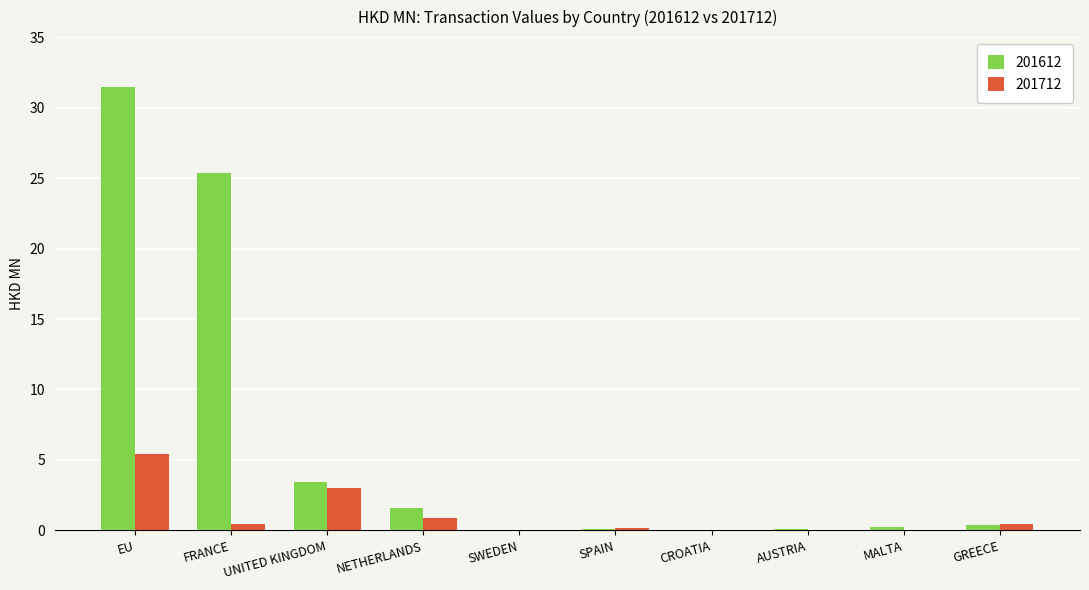

What is the difference between the 201712 values at EU and GREECE?

5.0